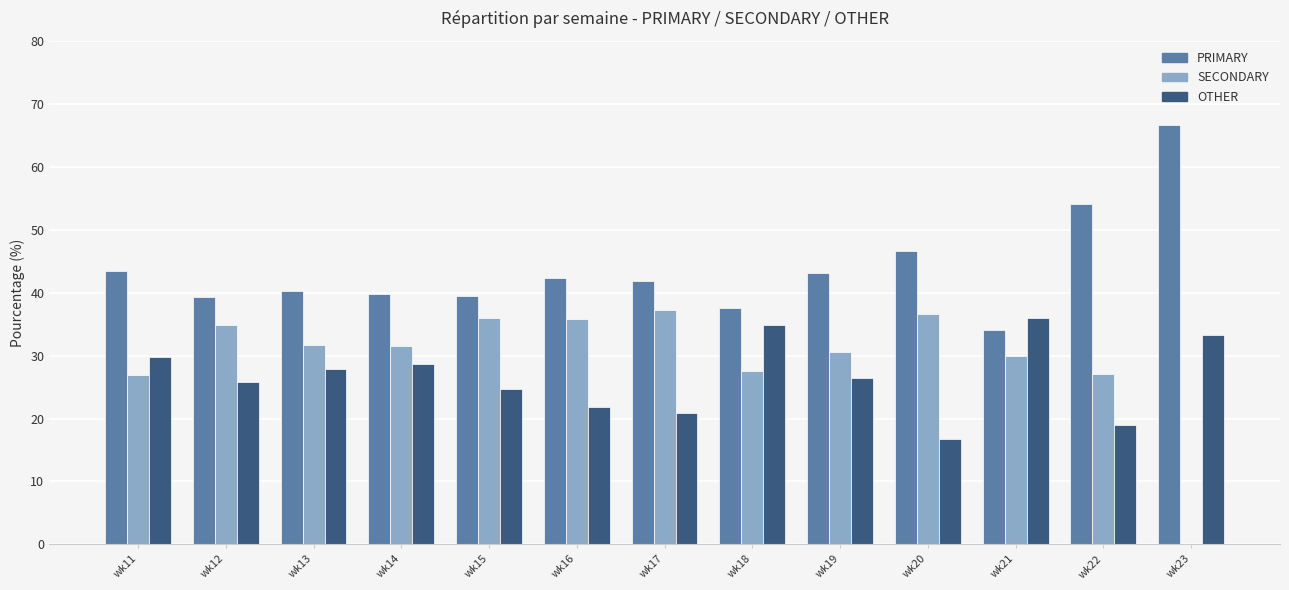

Where is PRIMARY nearest to the value 50?

wk20